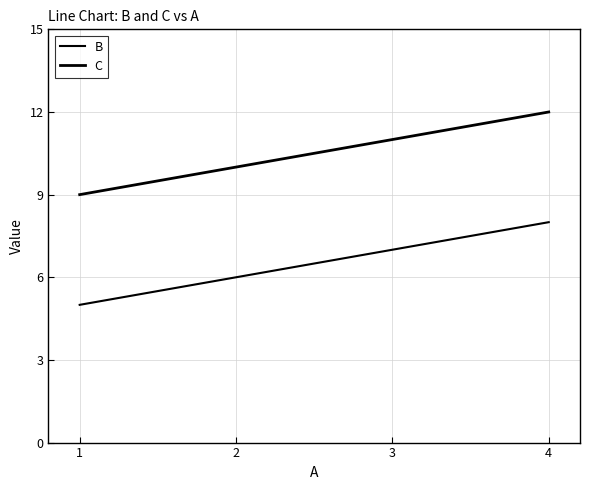

Which series has the widest spread of values?

B